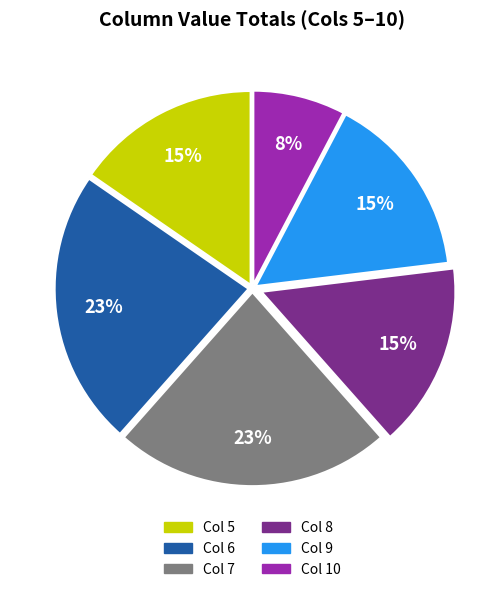

Do Col 10 and Col 5 together represent more than half of the pie?

No